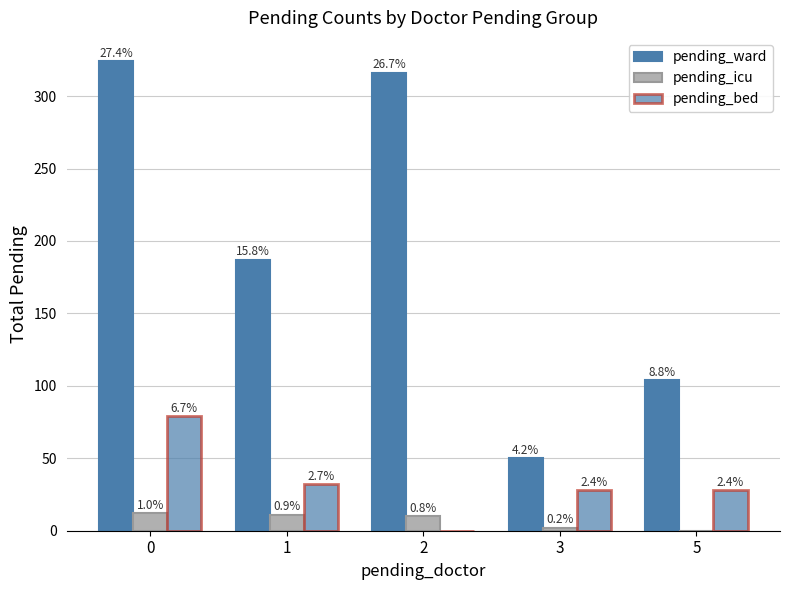

Reading left to right, what are all the values shown in this chart?

pending_ward: 0=324	1=187	2=316	3=50	5=104
pending_icu: 0=12	1=11	2=10	3=2	5=0
pending_bed: 0=79	1=32	2=0	3=28	5=28